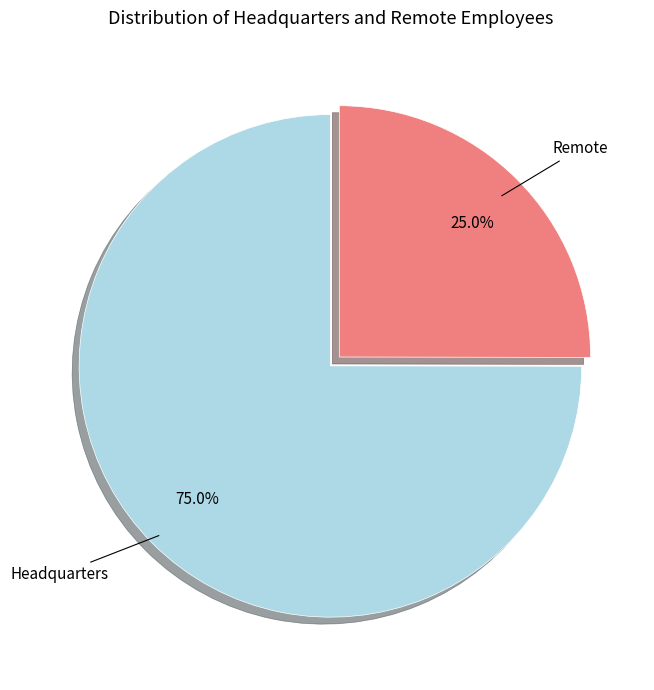

To the nearest percent, what portion does Headquarters represent?

75%